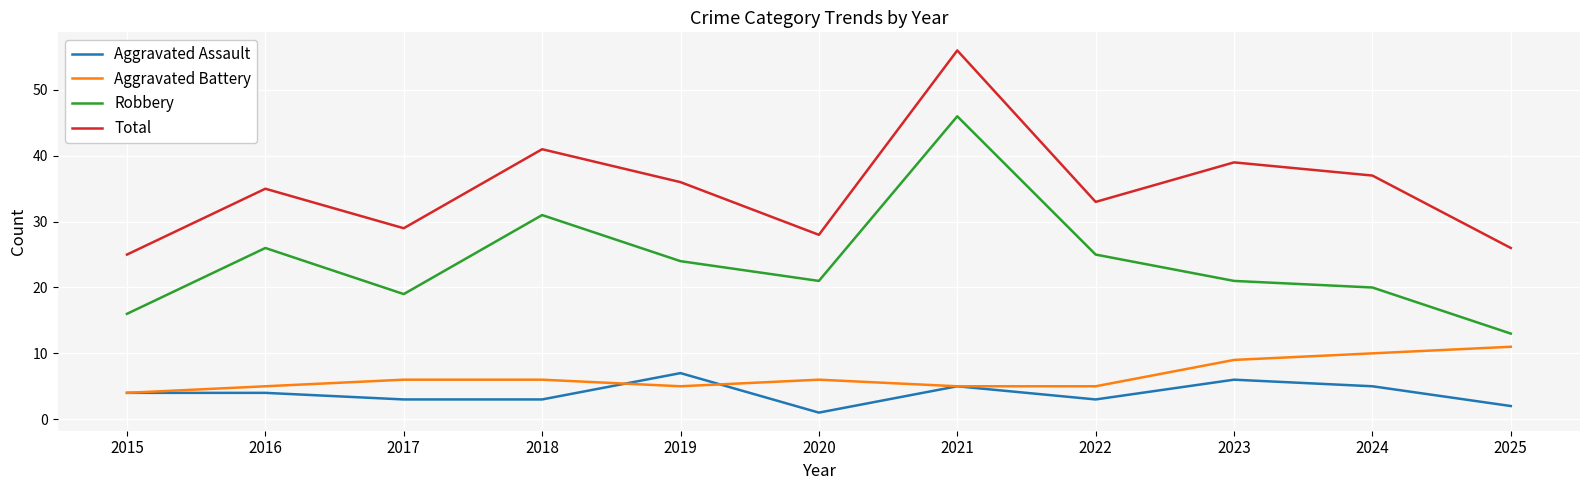

At which category is the sum across all series the highest?

2021